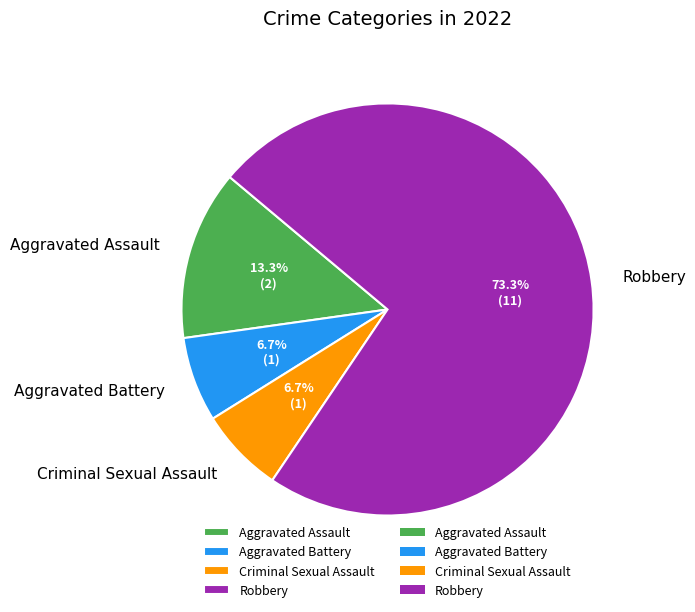

To the nearest percent, what is the difference between the Aggravated Assault and Robbery slice percentages?

60%